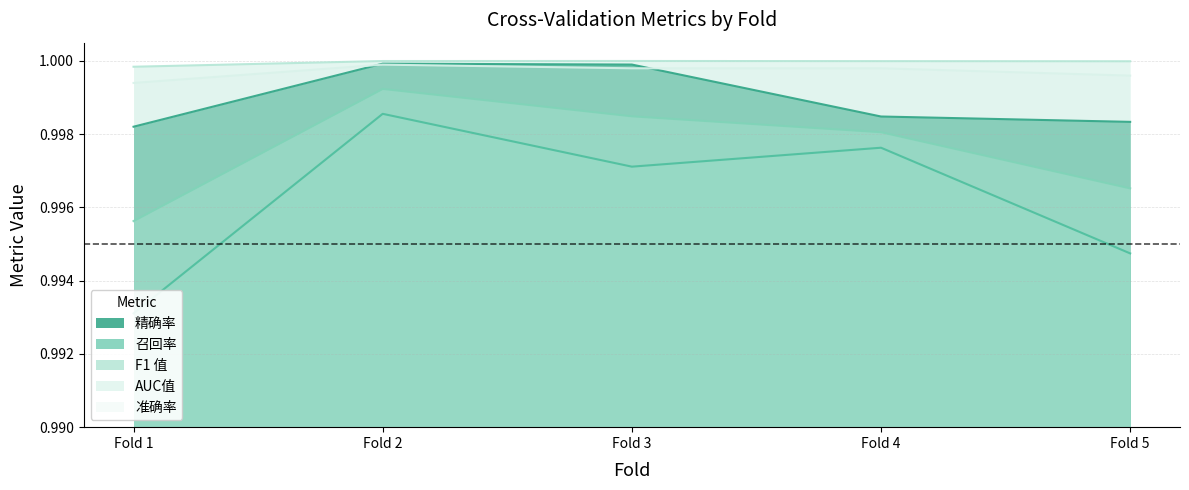

At which category does 准确率 reach its first local peak?

Fold 2